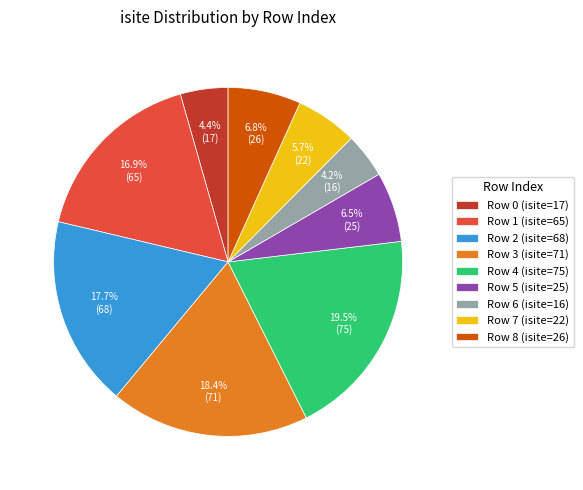

Approximately how many times larger is the value at Row 1 (isite=65) compared to Row 5 (isite=25)?

2.6